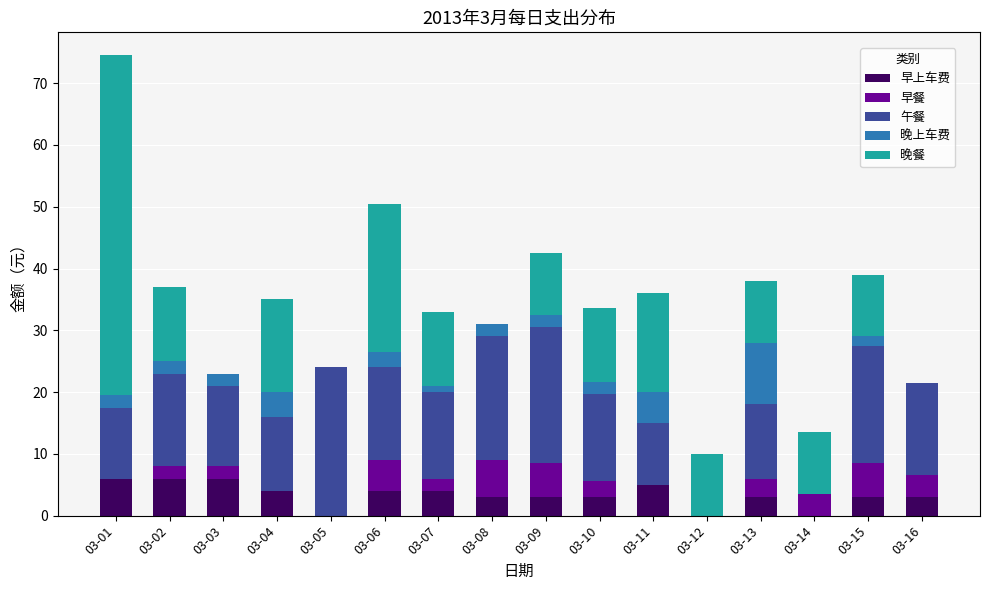

Is it true that 早上车费 equals 3.0 at 03-15?

True